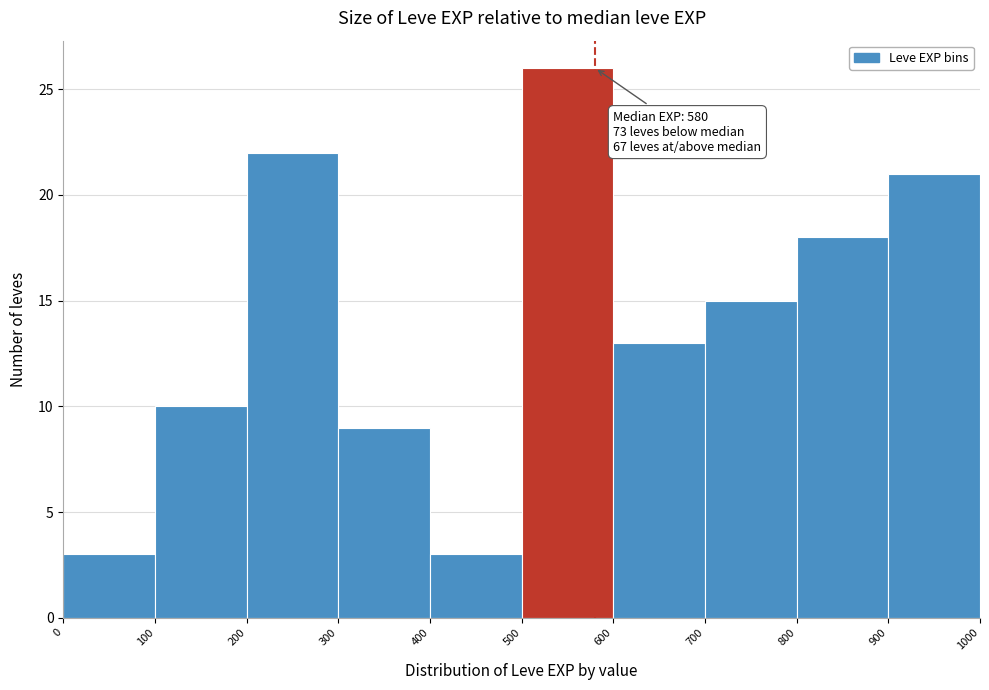

Which range on the x-axis has the tallest bar?

500 to 600